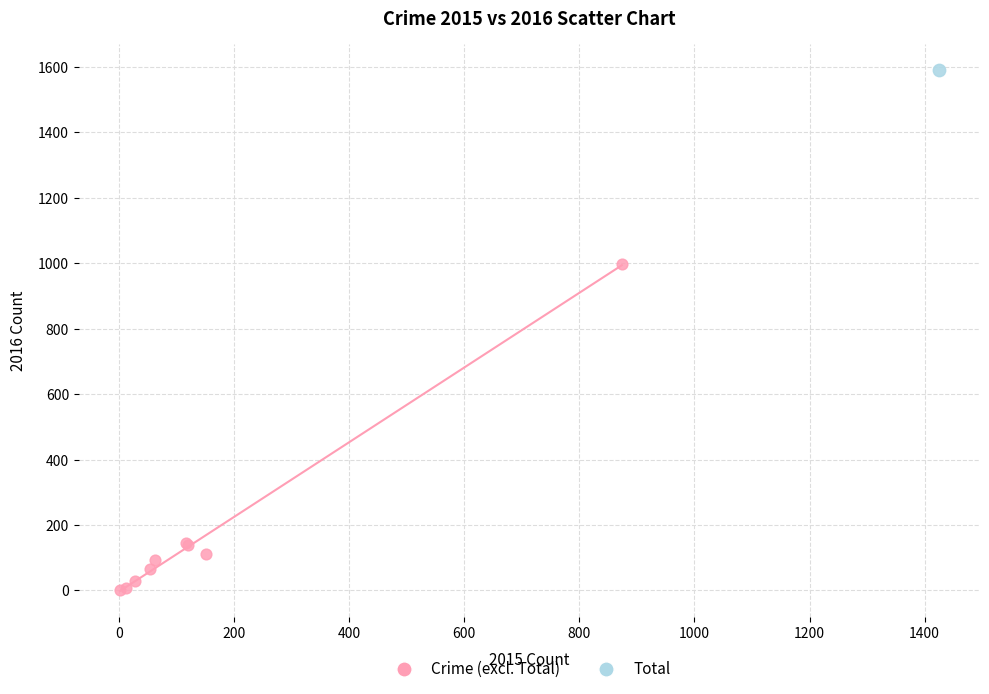

What are all the series names shown in the legend?

Crime (excl. Total), Total